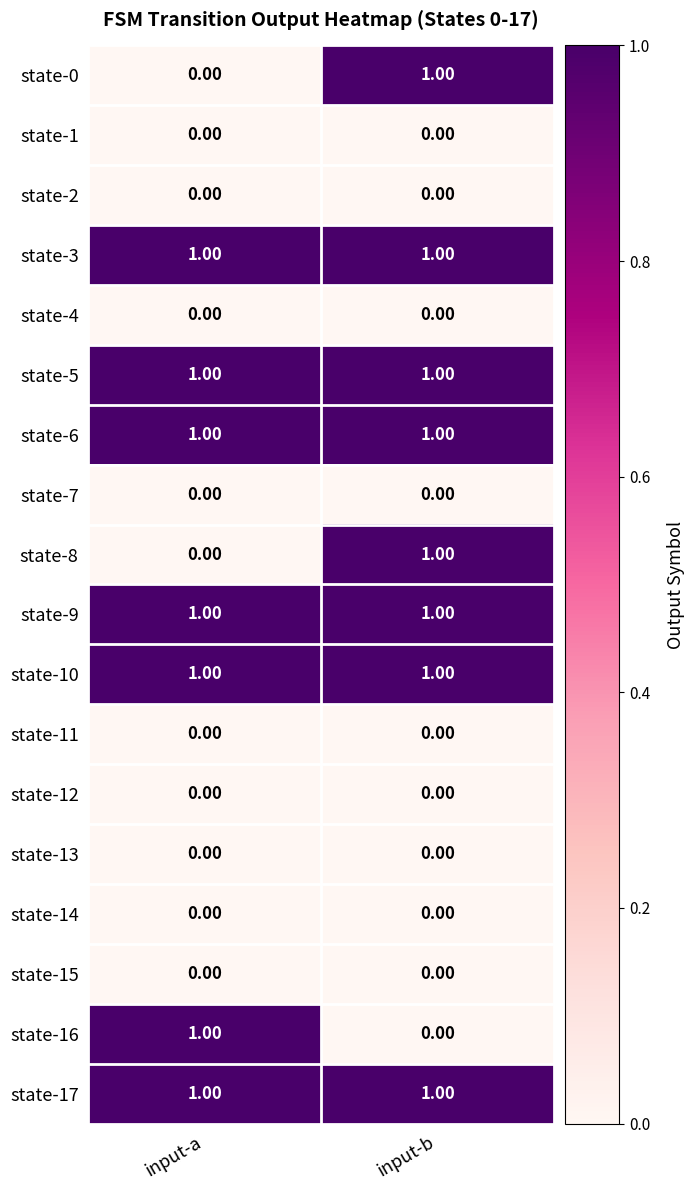

At which category is the sum across all series the highest?

input-b